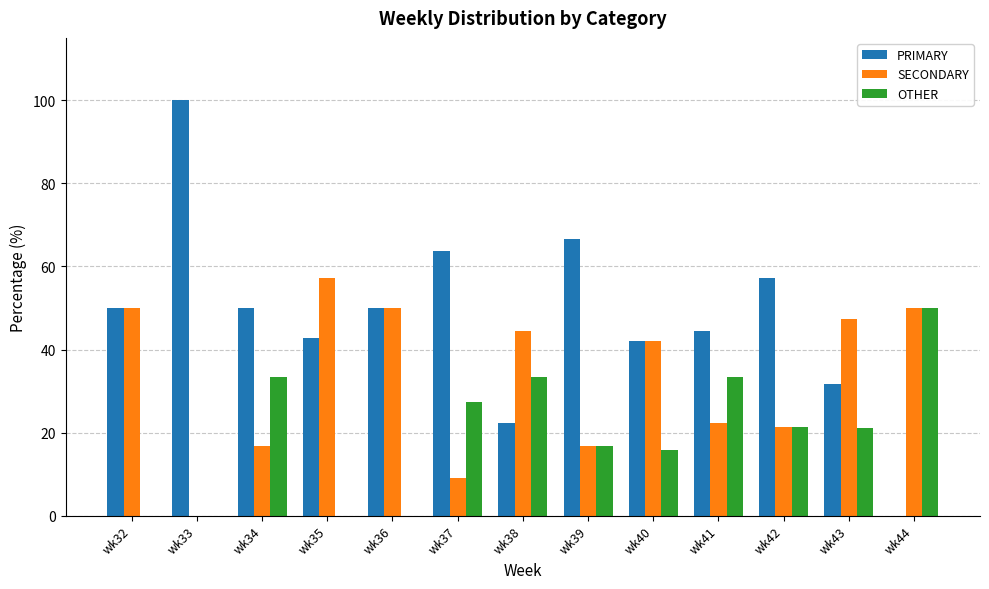

Are the bars grouped side by side (vs. stacked)?

Yes